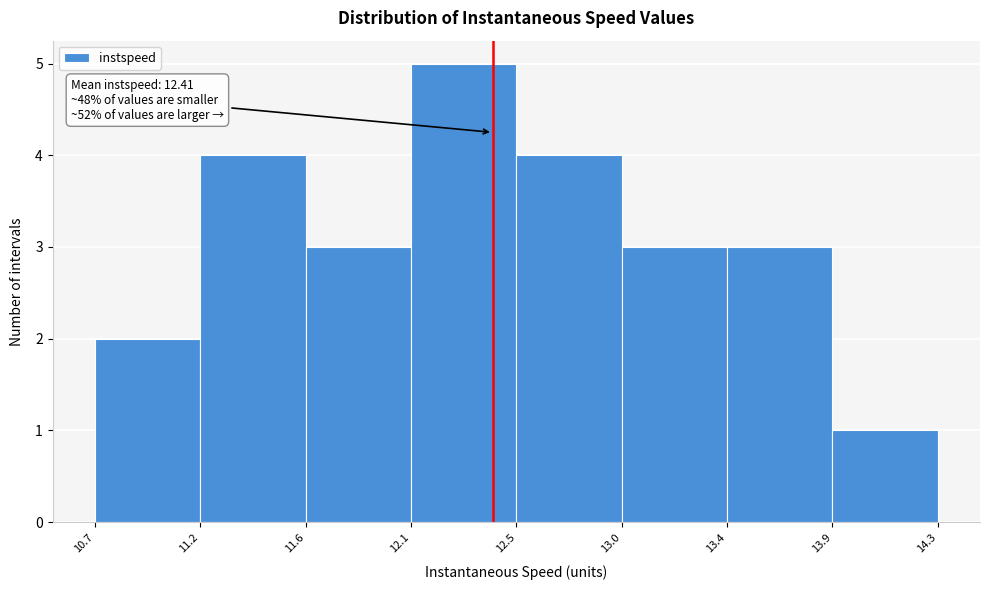

Over which range of the x-axis is the bar tallest?

12.1 to 12.5